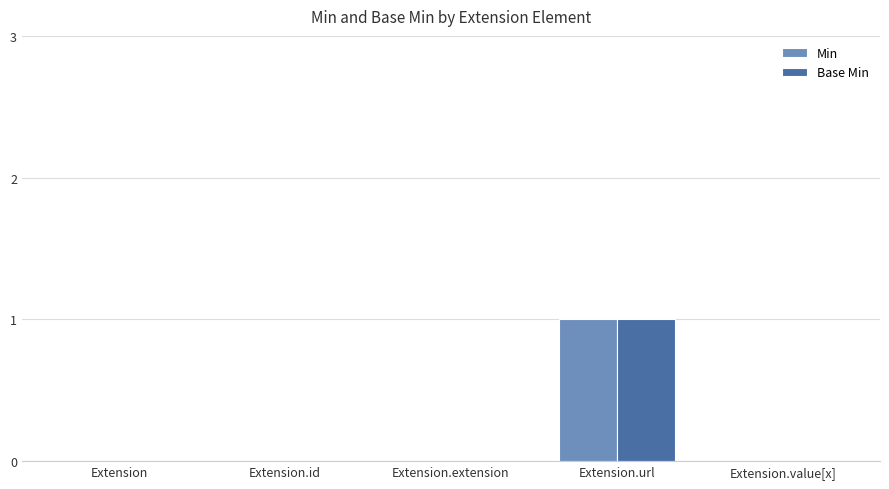

Reading left to right, list all the values displayed in this chart.

Min: Extension=0	Extension.id=0	Extension.extension=0	Extension.url=1	Extension.value[x]=0
Base Min: Extension=0	Extension.id=0	Extension.extension=0	Extension.url=1	Extension.value[x]=0